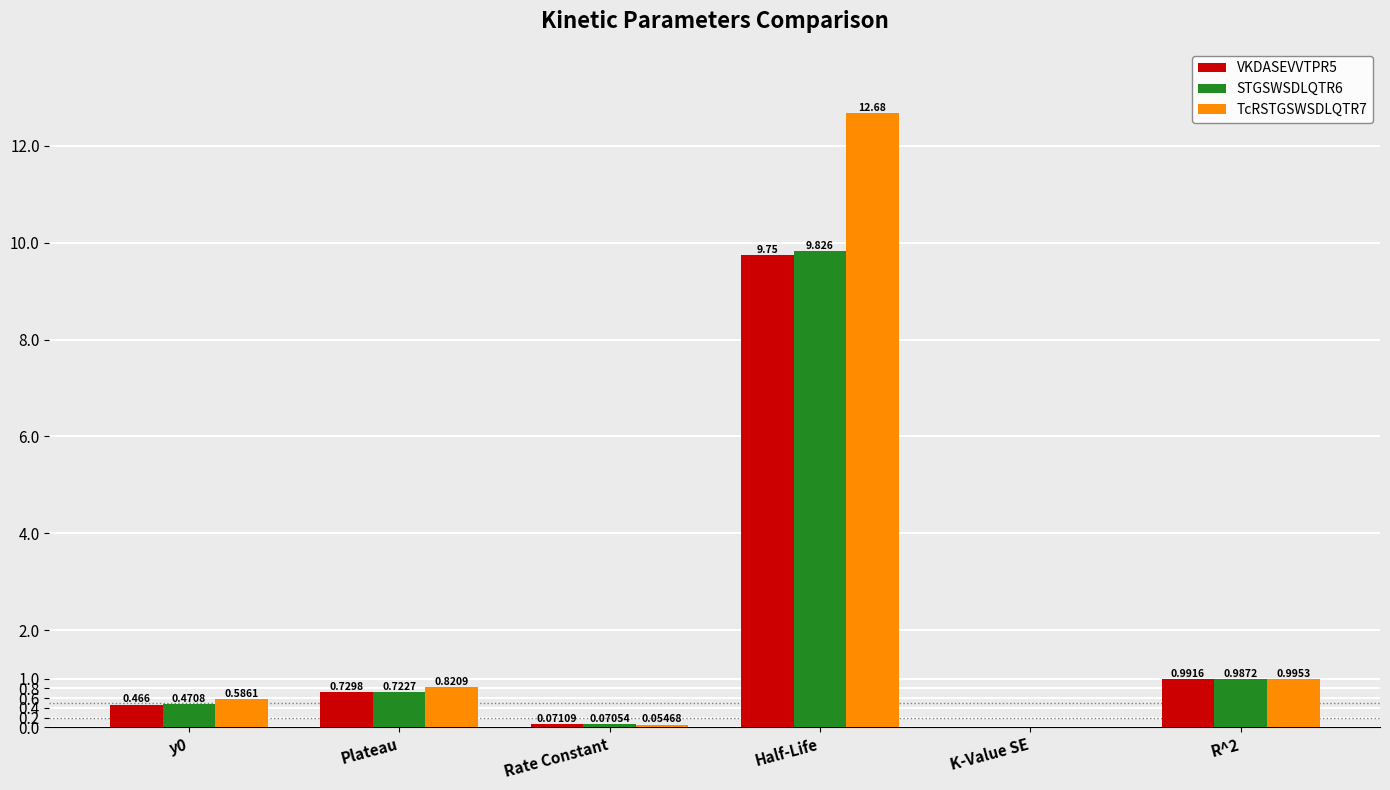

Which category has the highest value across all series?

Half-Life